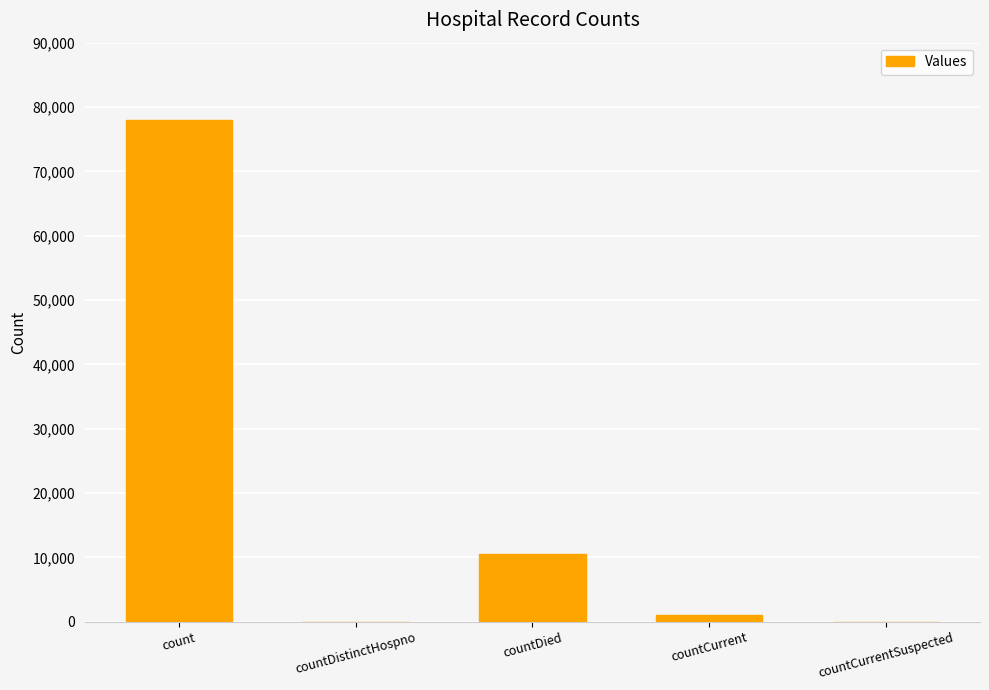

Count the number of data series in this chart.

1